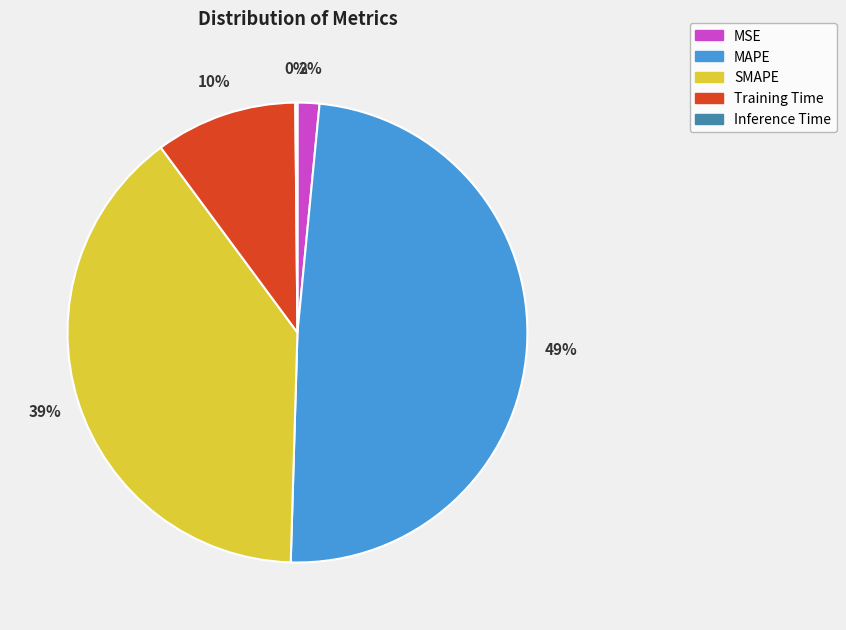

To the nearest percent, what is the difference between the largest and smallest slice percentages?

49%